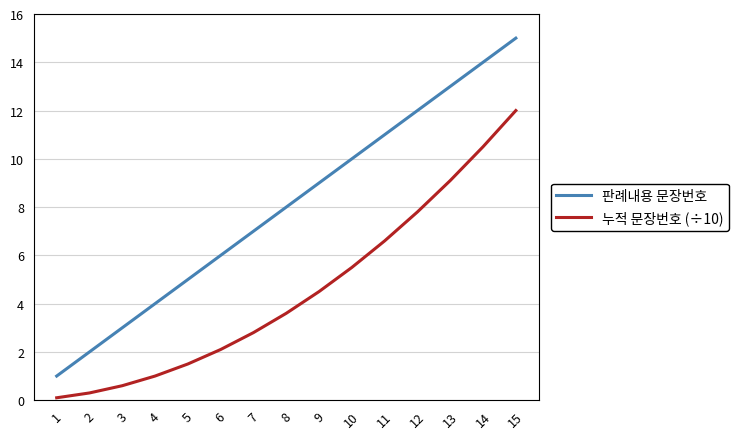

At which category is the sum across all series the highest?

15